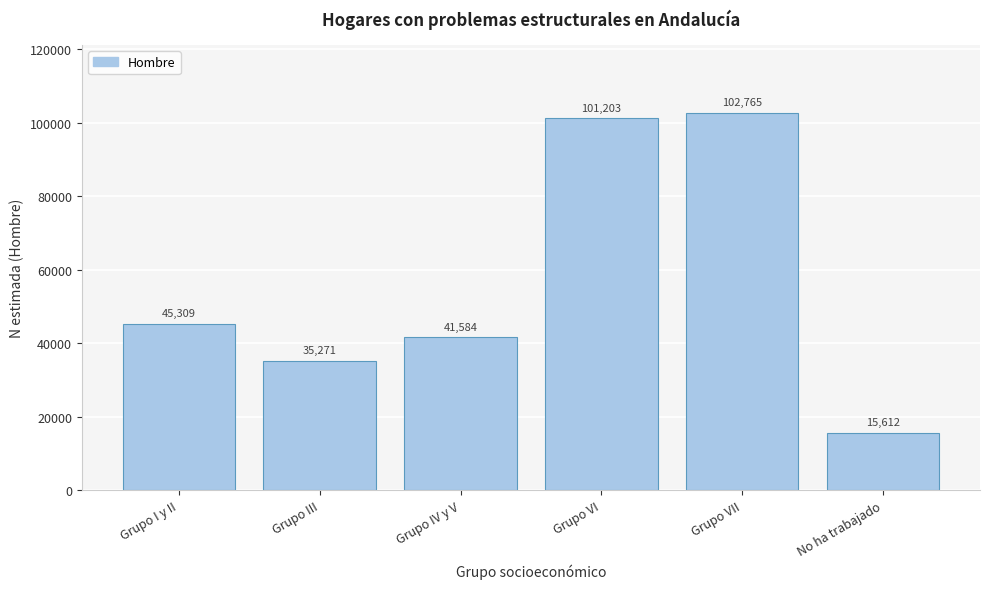

Reading left to right, transcribe all the data shown in this chart.

45309	35271	41584	101203	102765	15612